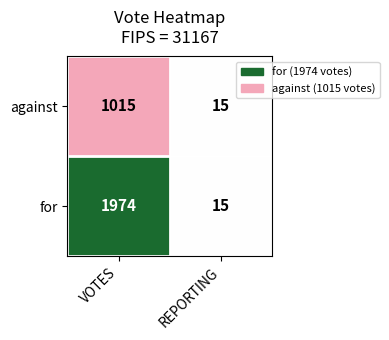

Which series has the widest spread of values?

for